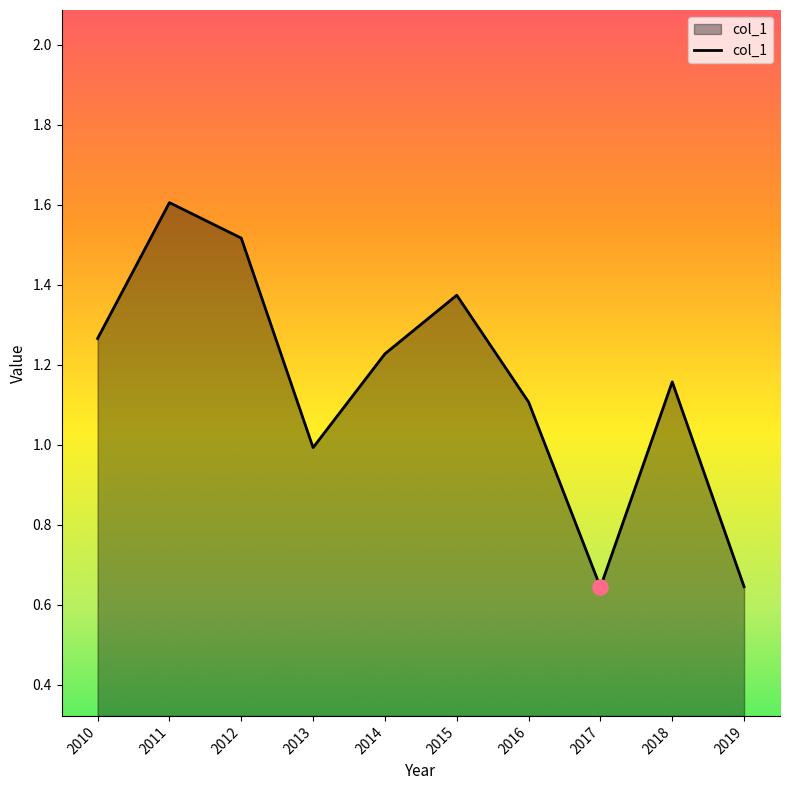

Approximately how many times larger is the value at 2010 compared to 2014?

1.0